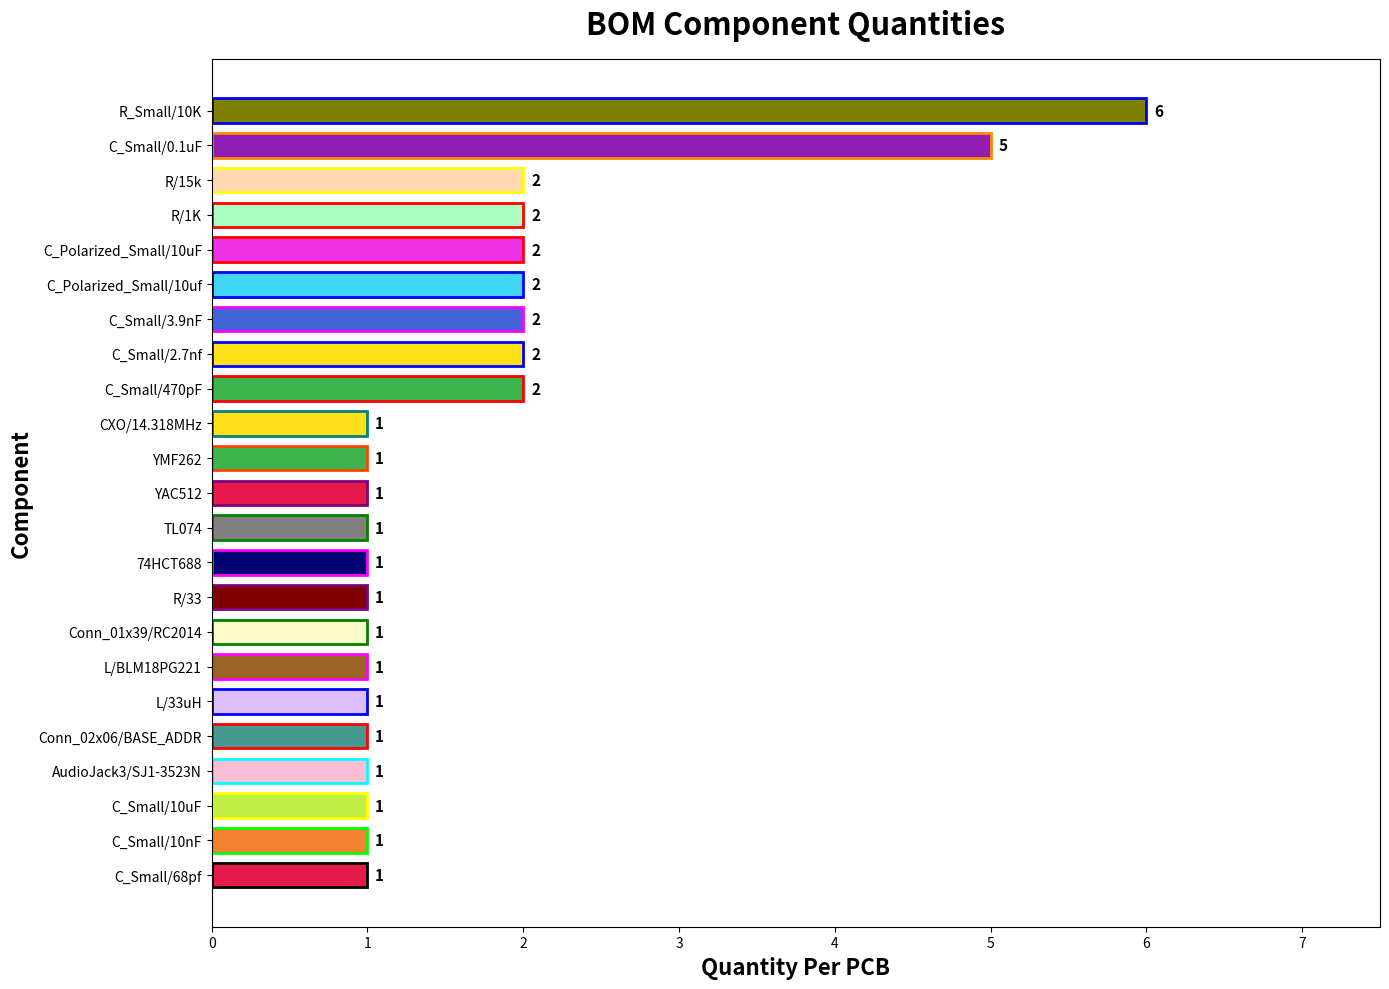

Count the values in the range 1 to 2.

21